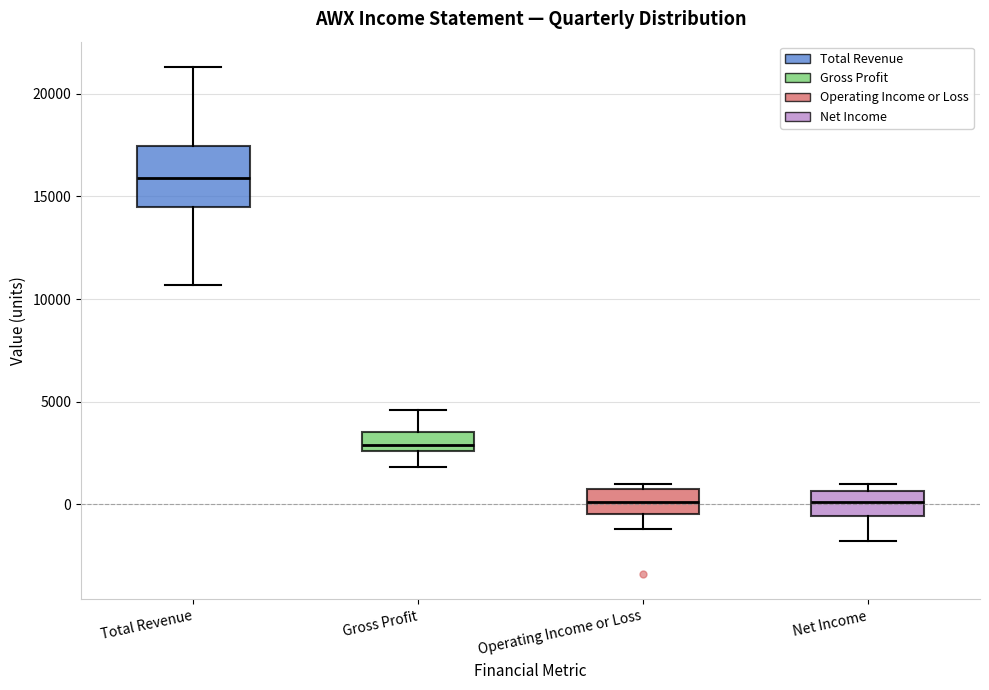

Where is the upper edge of the box for Operating Income or Loss on the y-axis? The values are not printed on the chart, so give them approximately, as read against the axis.

1000